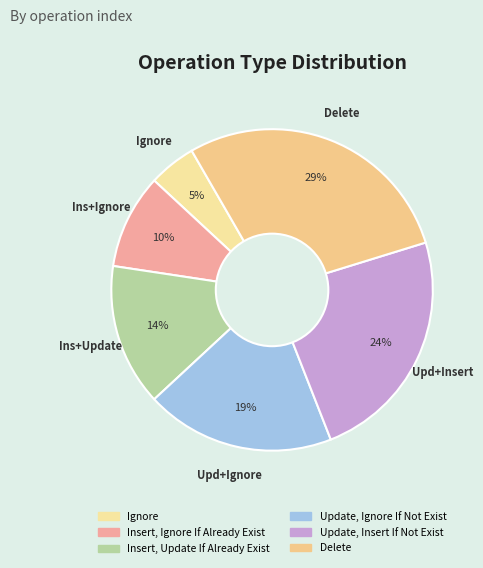

How many slices are in this pie chart?

6